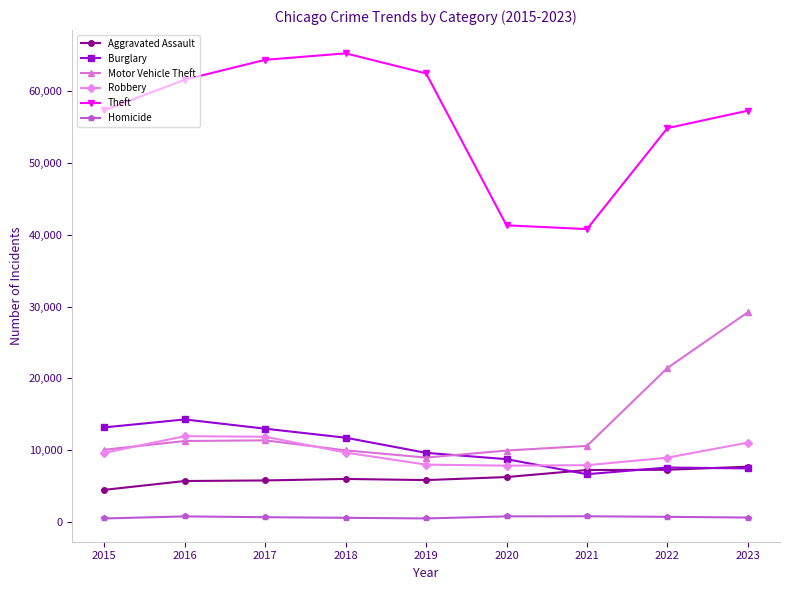

The value of Aggravated Assault at 2022 is 3942. True or false?

False